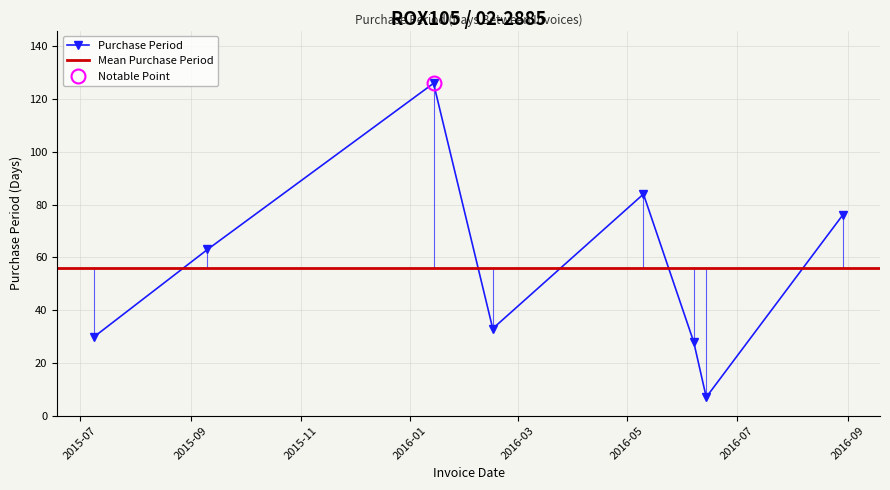

The chart shows a value of 33 at 2016-02-16. True or false?

True